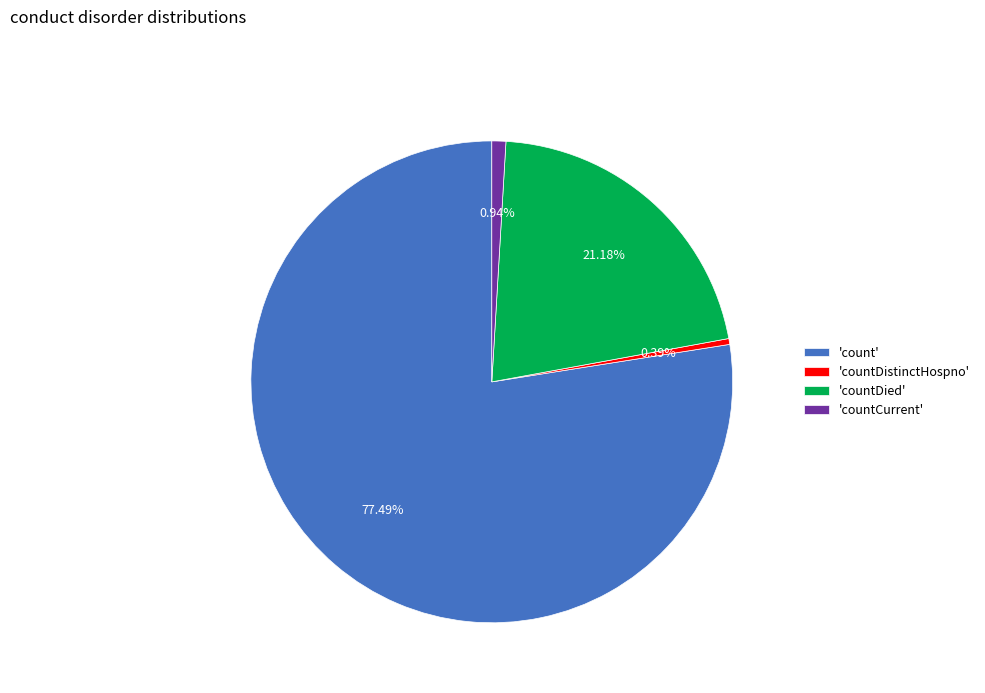

Rank the categories by value from lowest to highest.

'countDistinctHospno', 'countCurrent', 'countDied', 'count'